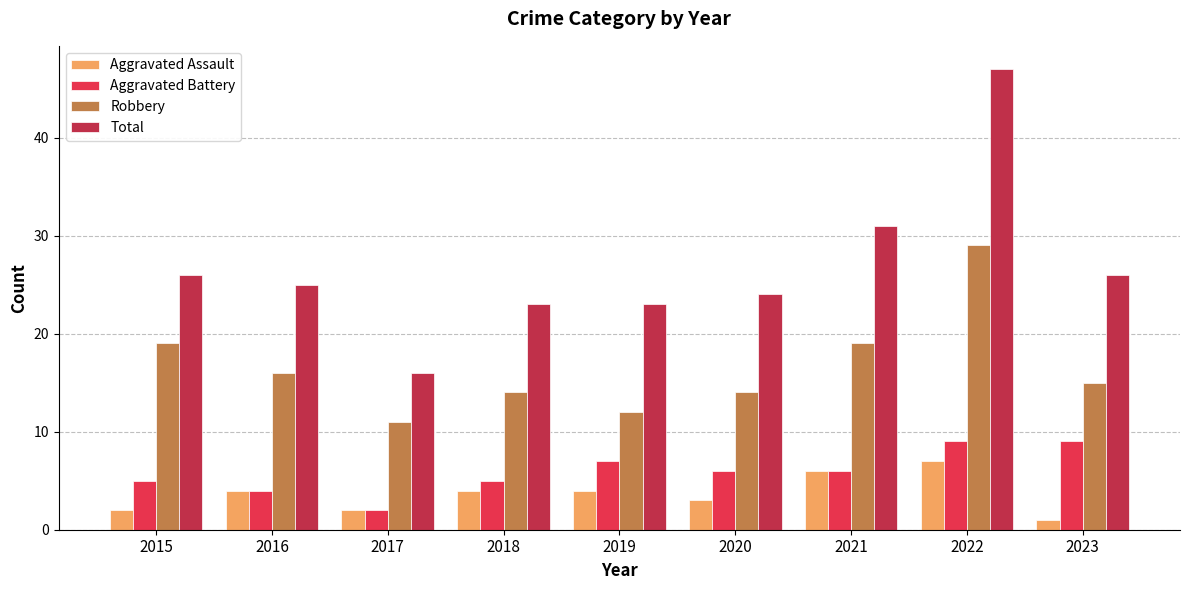

Which category has the lowest value across all series?

2023